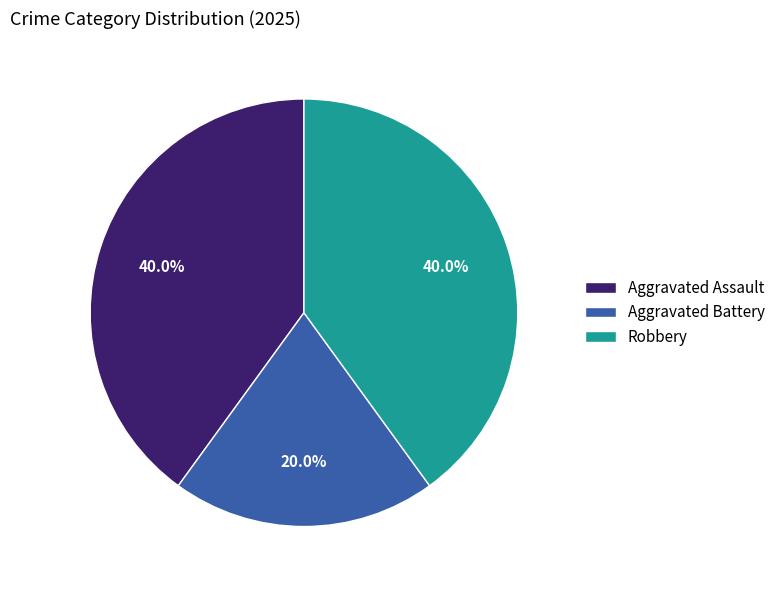

To the nearest percent, what portion does Aggravated Assault represent?

40%